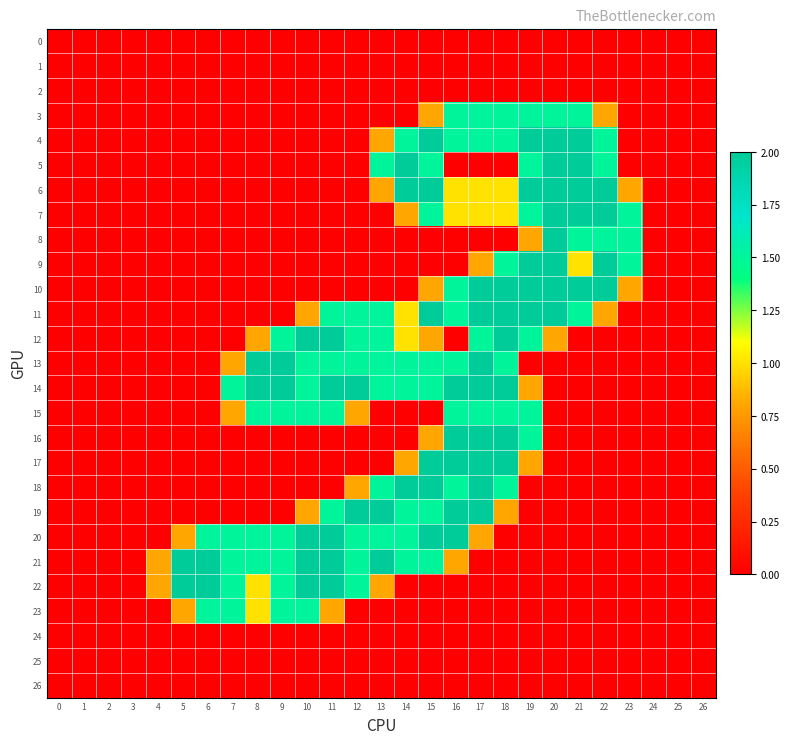

Reading left to right, list all the values displayed in this chart.

0: 0=0.0	1=0.0	2=0.0	3=0.0	4=0.0	5=0.0	6=0.0	7=0.0	8=0.0	9=0.0	10=0.0	11=0.0	12=0.0	13=0.0	14=0.0	15=0.0	16=0.0	17=0.0	18=0.0	19=0.0	20=0.0	21=0.0	22=0.0	23=0.0	24=0.0	25=0.0	26=0.0
1: 0=0.0	1=0.0	2=0.0	3=0.0	4=0.0	5=0.0	6=0.0	7=0.0	8=0.0	9=0.0	10=0.0	11=0.0	12=0.0	13=0.0	14=0.0	15=0.0	16=0.0	17=0.0	18=0.0	19=0.0	20=0.0	21=0.0	22=0.0	23=0.0	24=0.0	25=0.0	26=0.0
2: 0=0.0	1=0.0	2=0.0	3=0.0	4=0.0	5=0.0	6=0.0	7=0.0	8=0.0	9=0.0	10=0.0	11=0.0	12=0.0	13=0.0	14=0.0	15=0.0	16=0.0	17=0.0	18=0.0	19=0.0	20=0.0	21=0.0	22=0.0	23=0.0	24=0.0	25=0.0	26=0.0
3: 0=0.0	1=0.0	2=0.0	3=0.0	4=0.0	5=0.0	6=0.0	7=0.0	8=0.0	9=0.0	10=0.0	11=0.0	12=0.0	13=0.0	14=0.0	15=0.8	16=1.5	17=1.5	18=1.5	19=1.5	20=1.5	21=1.5	22=0.8	23=0.0	24=0.0	25=0.0	26=0.0
4: 0=0.0	1=0.0	2=0.0	3=0.0	4=0.0	5=0.0	6=0.0	7=0.0	8=0.0	9=0.0	10=0.0	11=0.0	12=0.0	13=0.8	14=1.5	15=2.0	16=1.5	17=1.5	18=1.5	19=2.0	20=2.0	21=2.0	22=1.5	23=0.0	24=0.0	25=0.0	26=0.0
5: 0=0.0	1=0.0	2=0.0	3=0.0	4=0.0	5=0.0	6=0.0	7=0.0	8=0.0	9=0.0	10=0.0	11=0.0	12=0.0	13=1.5	14=2.0	15=1.5	16=0.0	17=0.0	18=0.0	19=1.5	20=2.0	21=2.0	22=1.5	23=0.0	24=0.0	25=0.0	26=0.0
6: 0=0.0	1=0.0	2=0.0	3=0.0	4=0.0	5=0.0	6=0.0	7=0.0	8=0.0	9=0.0	10=0.0	11=0.0	12=0.0	13=0.8	14=2.0	15=2.0	16=1.0	17=1.0	18=1.0	19=2.0	20=2.0	21=2.0	22=2.0	23=0.8	24=0.0	25=0.0	26=0.0
7: 0=0.0	1=0.0	2=0.0	3=0.0	4=0.0	5=0.0	6=0.0	7=0.0	8=0.0	9=0.0	10=0.0	11=0.0	12=0.0	13=0.0	14=0.8	15=1.5	16=1.0	17=1.0	18=1.0	19=1.5	20=2.0	21=2.0	22=2.0	23=1.5	24=0.0	25=0.0	26=0.0
8: 0=0.0	1=0.0	2=0.0	3=0.0	4=0.0	5=0.0	6=0.0	7=0.0	8=0.0	9=0.0	10=0.0	11=0.0	12=0.0	13=0.0	14=0.0	15=0.0	16=0.0	17=0.0	18=0.0	19=0.8	20=2.0	21=1.5	22=1.5	23=1.5	24=0.0	25=0.0	26=0.0
9: 0=0.0	1=0.0	2=0.0	3=0.0	4=0.0	5=0.0	6=0.0	7=0.0	8=0.0	9=0.0	10=0.0	11=0.0	12=0.0	13=0.0	14=0.0	15=0.0	16=0.0	17=0.8	18=1.5	19=2.0	20=2.0	21=1.0	22=2.0	23=1.5	24=0.0	25=0.0	26=0.0
10: 0=0.0	1=0.0	2=0.0	3=0.0	4=0.0	5=0.0	6=0.0	7=0.0	8=0.0	9=0.0	10=0.0	11=0.0	12=0.0	13=0.0	14=0.0	15=0.8	16=1.5	17=2.0	18=2.0	19=2.0	20=2.0	21=2.0	22=2.0	23=0.8	24=0.0	25=0.0	26=0.0
11: 0=0.0	1=0.0	2=0.0	3=0.0	4=0.0	5=0.0	6=0.0	7=0.0	8=0.0	9=0.0	10=0.8	11=1.5	12=1.5	13=1.5	14=1.0	15=2.0	16=1.5	17=2.0	18=2.0	19=2.0	20=2.0	21=1.5	22=0.8	23=0.0	24=0.0	25=0.0	26=0.0
12: 0=0.0	1=0.0	2=0.0	3=0.0	4=0.0	5=0.0	6=0.0	7=0.0	8=0.8	9=1.5	10=2.0	11=2.0	12=1.5	13=1.5	14=1.0	15=0.8	16=0.0	17=1.5	18=2.0	19=1.5	20=0.8	21=0.0	22=0.0	23=0.0	24=0.0	25=0.0	26=0.0
13: 0=0.0	1=0.0	2=0.0	3=0.0	4=0.0	5=0.0	6=0.0	7=0.8	8=2.0	9=2.0	10=1.5	11=1.5	12=1.5	13=1.5	14=1.5	15=1.5	16=1.5	17=2.0	18=1.5	19=0.0	20=0.0	21=0.0	22=0.0	23=0.0	24=0.0	25=0.0	26=0.0
14: 0=0.0	1=0.0	2=0.0	3=0.0	4=0.0	5=0.0	6=0.0	7=1.5	8=2.0	9=2.0	10=1.5	11=2.0	12=2.0	13=1.5	14=1.5	15=1.5	16=2.0	17=2.0	18=2.0	19=0.8	20=0.0	21=0.0	22=0.0	23=0.0	24=0.0	25=0.0	26=0.0
15: 0=0.0	1=0.0	2=0.0	3=0.0	4=0.0	5=0.0	6=0.0	7=0.8	8=1.5	9=1.5	10=1.5	11=1.5	12=0.8	13=0.0	14=0.0	15=0.0	16=1.5	17=1.5	18=1.5	19=1.5	20=0.0	21=0.0	22=0.0	23=0.0	24=0.0	25=0.0	26=0.0
16: 0=0.0	1=0.0	2=0.0	3=0.0	4=0.0	5=0.0	6=0.0	7=0.0	8=0.0	9=0.0	10=0.0	11=0.0	12=0.0	13=0.0	14=0.0	15=0.8	16=2.0	17=2.0	18=2.0	19=1.5	20=0.0	21=0.0	22=0.0	23=0.0	24=0.0	25=0.0	26=0.0
17: 0=0.0	1=0.0	2=0.0	3=0.0	4=0.0	5=0.0	6=0.0	7=0.0	8=0.0	9=0.0	10=0.0	11=0.0	12=0.0	13=0.0	14=0.8	15=2.0	16=2.0	17=2.0	18=2.0	19=0.8	20=0.0	21=0.0	22=0.0	23=0.0	24=0.0	25=0.0	26=0.0
18: 0=0.0	1=0.0	2=0.0	3=0.0	4=0.0	5=0.0	6=0.0	7=0.0	8=0.0	9=0.0	10=0.0	11=0.0	12=0.8	13=1.5	14=2.0	15=2.0	16=1.5	17=2.0	18=1.5	19=0.0	20=0.0	21=0.0	22=0.0	23=0.0	24=0.0	25=0.0	26=0.0
19: 0=0.0	1=0.0	2=0.0	3=0.0	4=0.0	5=0.0	6=0.0	7=0.0	8=0.0	9=0.0	10=0.8	11=1.5	12=2.0	13=2.0	14=1.5	15=1.5	16=2.0	17=2.0	18=0.8	19=0.0	20=0.0	21=0.0	22=0.0	23=0.0	24=0.0	25=0.0	26=0.0
20: 0=0.0	1=0.0	2=0.0	3=0.0	4=0.0	5=0.8	6=1.5	7=1.5	8=1.5	9=1.5	10=2.0	11=2.0	12=1.5	13=1.5	14=1.5	15=2.0	16=2.0	17=0.8	18=0.0	19=0.0	20=0.0	21=0.0	22=0.0	23=0.0	24=0.0	25=0.0	26=0.0
21: 0=0.0	1=0.0	2=0.0	3=0.0	4=0.8	5=2.0	6=2.0	7=1.5	8=1.5	9=1.5	10=2.0	11=2.0	12=1.5	13=2.0	14=1.5	15=1.5	16=0.8	17=0.0	18=0.0	19=0.0	20=0.0	21=0.0	22=0.0	23=0.0	24=0.0	25=0.0	26=0.0
22: 0=0.0	1=0.0	2=0.0	3=0.0	4=0.8	5=2.0	6=2.0	7=1.5	8=1.0	9=1.5	10=2.0	11=2.0	12=1.5	13=0.8	14=0.0	15=0.0	16=0.0	17=0.0	18=0.0	19=0.0	20=0.0	21=0.0	22=0.0	23=0.0	24=0.0	25=0.0	26=0.0
23: 0=0.0	1=0.0	2=0.0	3=0.0	4=0.0	5=0.8	6=1.5	7=1.5	8=1.0	9=1.5	10=1.5	11=0.8	12=0.0	13=0.0	14=0.0	15=0.0	16=0.0	17=0.0	18=0.0	19=0.0	20=0.0	21=0.0	22=0.0	23=0.0	24=0.0	25=0.0	26=0.0
24: 0=0.0	1=0.0	2=0.0	3=0.0	4=0.0	5=0.0	6=0.0	7=0.0	8=0.0	9=0.0	10=0.0	11=0.0	12=0.0	13=0.0	14=0.0	15=0.0	16=0.0	17=0.0	18=0.0	19=0.0	20=0.0	21=0.0	22=0.0	23=0.0	24=0.0	25=0.0	26=0.0
25: 0=0.0	1=0.0	2=0.0	3=0.0	4=0.0	5=0.0	6=0.0	7=0.0	8=0.0	9=0.0	10=0.0	11=0.0	12=0.0	13=0.0	14=0.0	15=0.0	16=0.0	17=0.0	18=0.0	19=0.0	20=0.0	21=0.0	22=0.0	23=0.0	24=0.0	25=0.0	26=0.0
26: 0=0.0	1=0.0	2=0.0	3=0.0	4=0.0	5=0.0	6=0.0	7=0.0	8=0.0	9=0.0	10=0.0	11=0.0	12=0.0	13=0.0	14=0.0	15=0.0	16=0.0	17=0.0	18=0.0	19=0.0	20=0.0	21=0.0	22=0.0	23=0.0	24=0.0	25=0.0	26=0.0